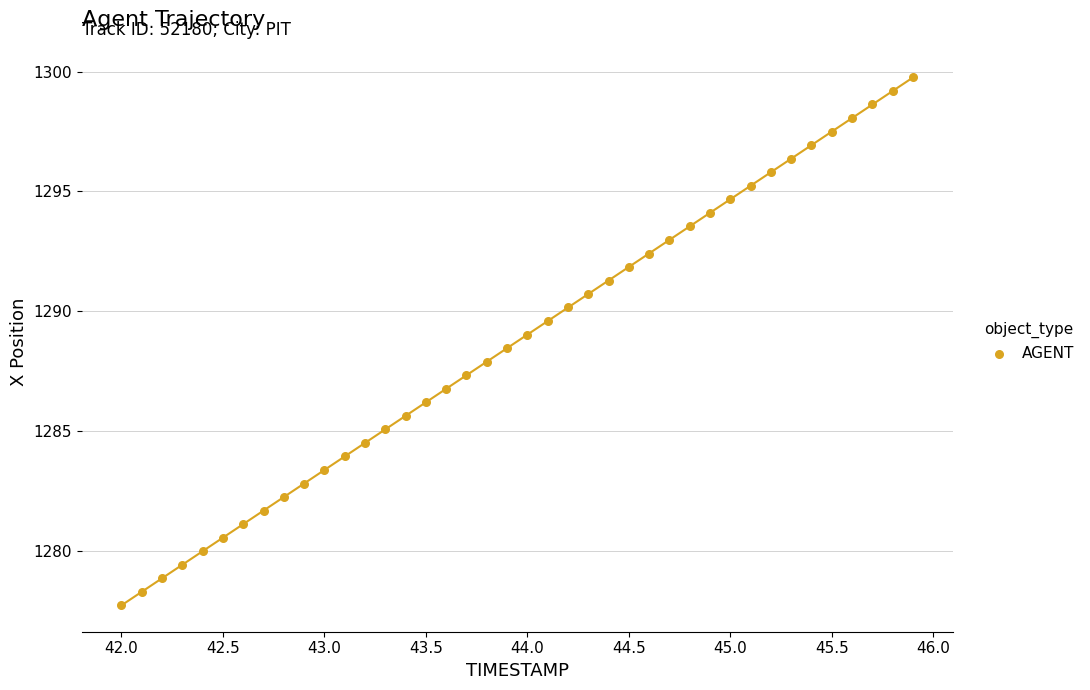

What is the range of X values (max minus min)?

3.9